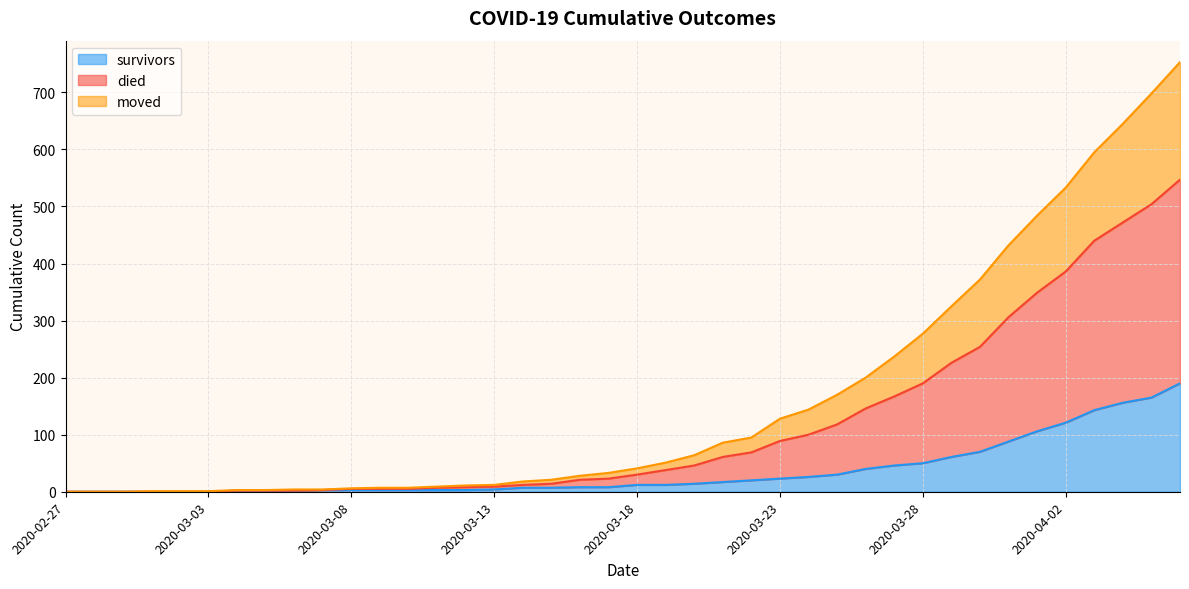

Which has a higher value, 2020-03-16 or 2020-04-04?

2020-04-04